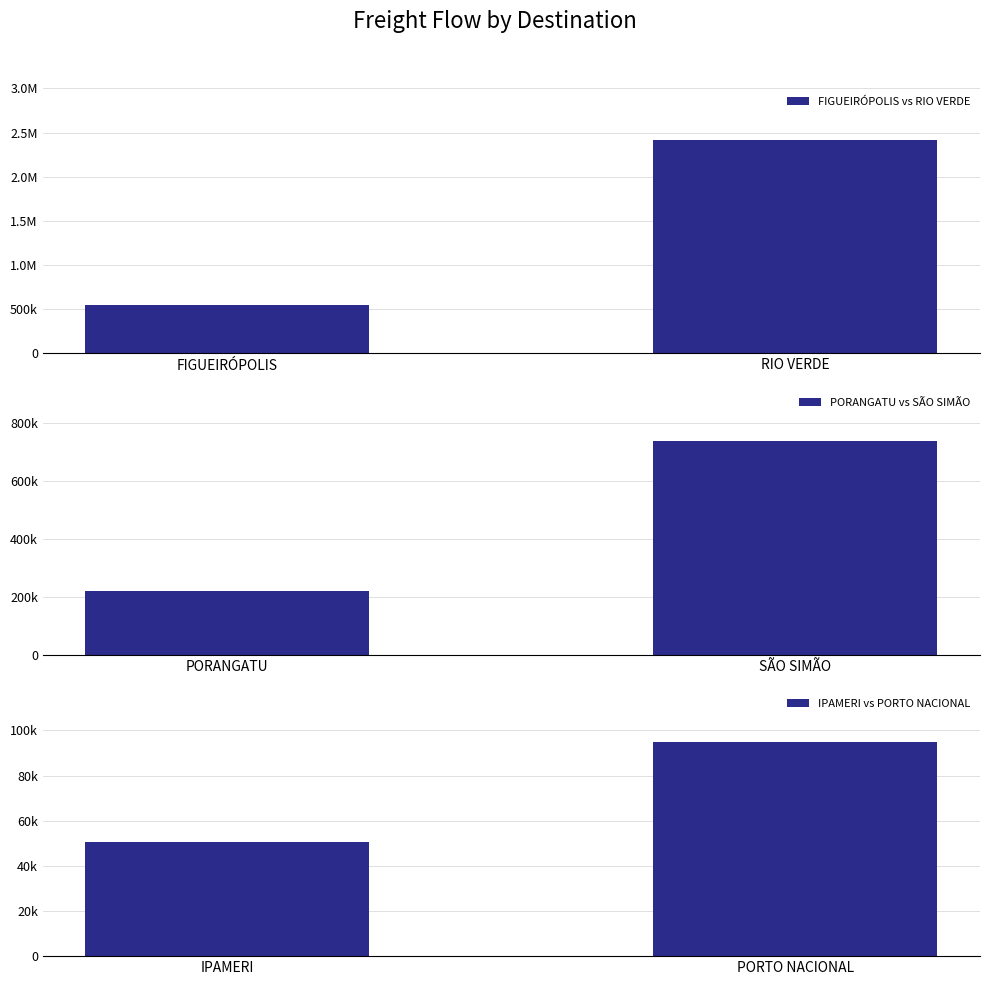

Which category has the highest value in the PORANGATU vs SÃO SIMÃO series?

SÃO SIMÃO